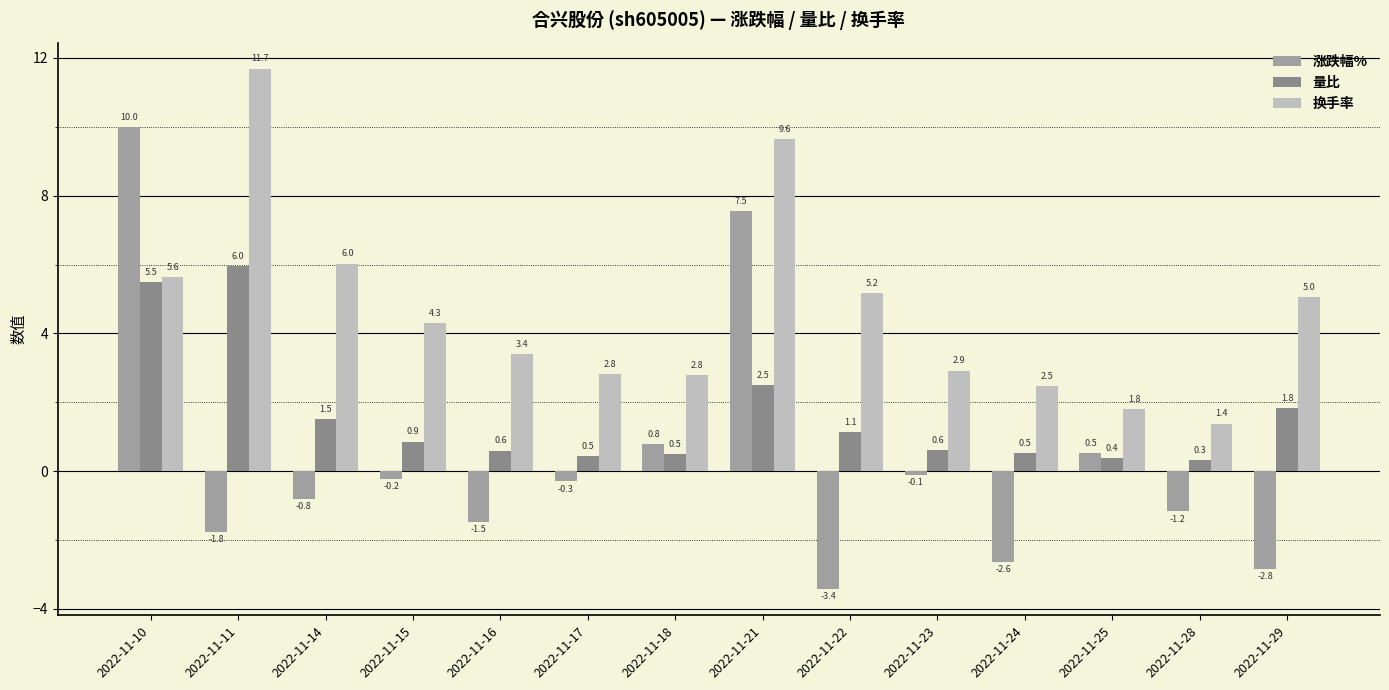

Is it true that 量比 equals 10.4 at 2022-11-11?

False